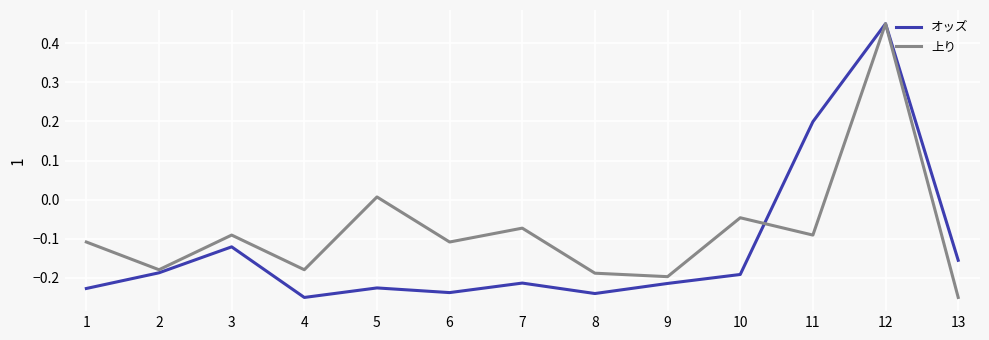

Which series changed the most between 2 and 12?

オッズ